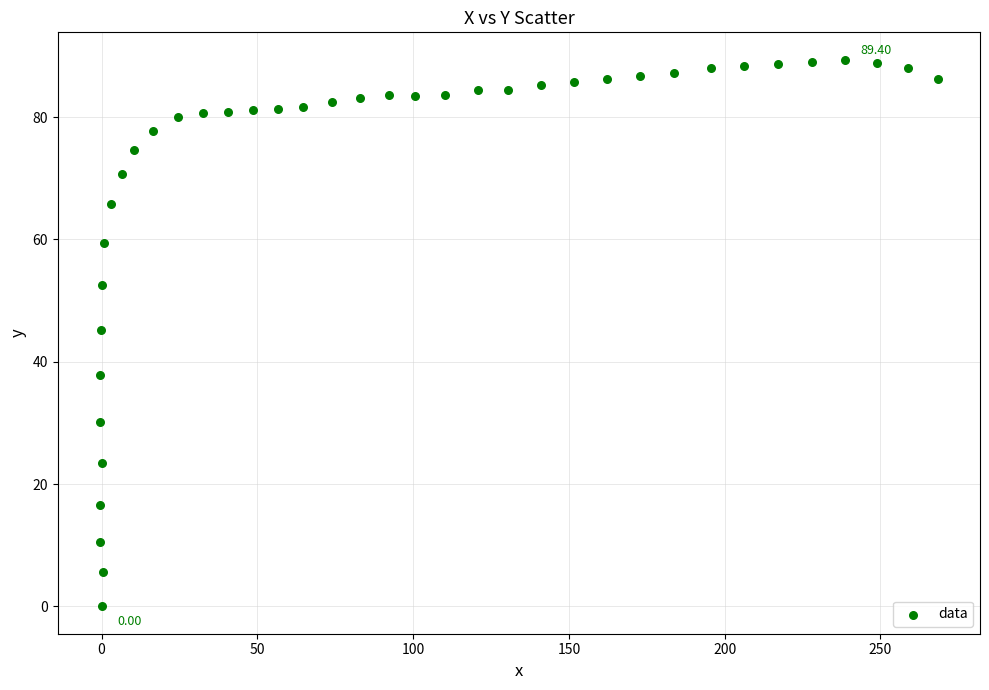

What is the range of Y values (max minus min)?

89.4